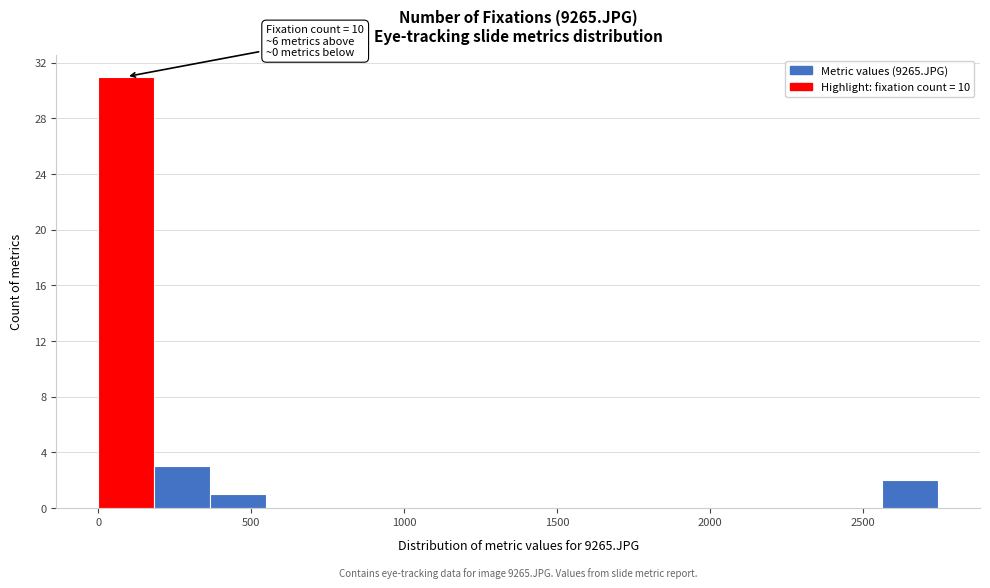

Read against the x-axis, roughly where is the centre of the tallest bar?

100